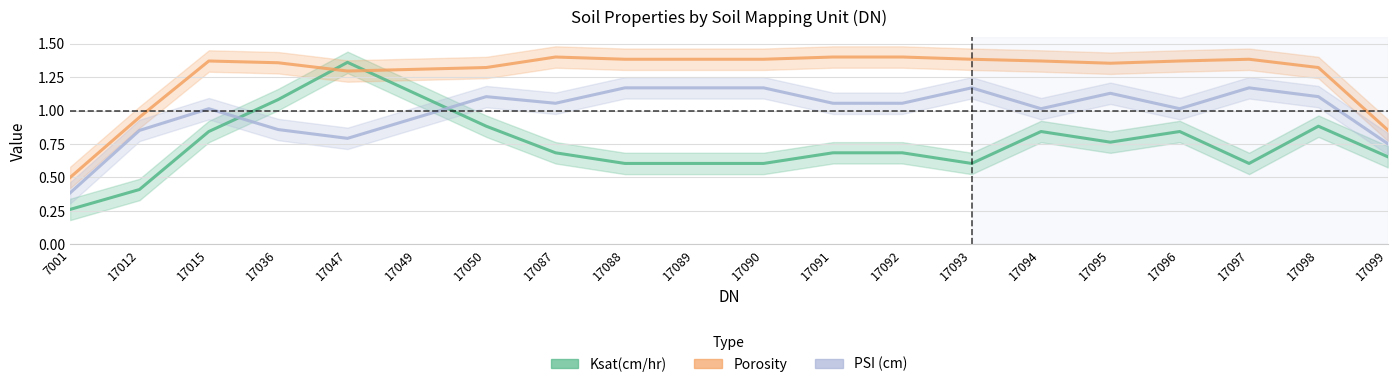

The value of PSI (cm) at 17090 is 1.6. True or false?

False